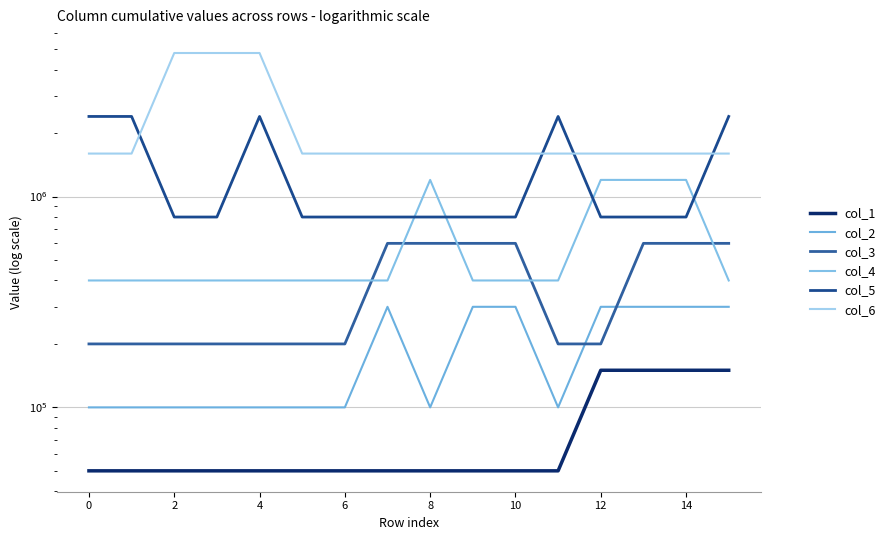

How many lines are shown in the chart?

6